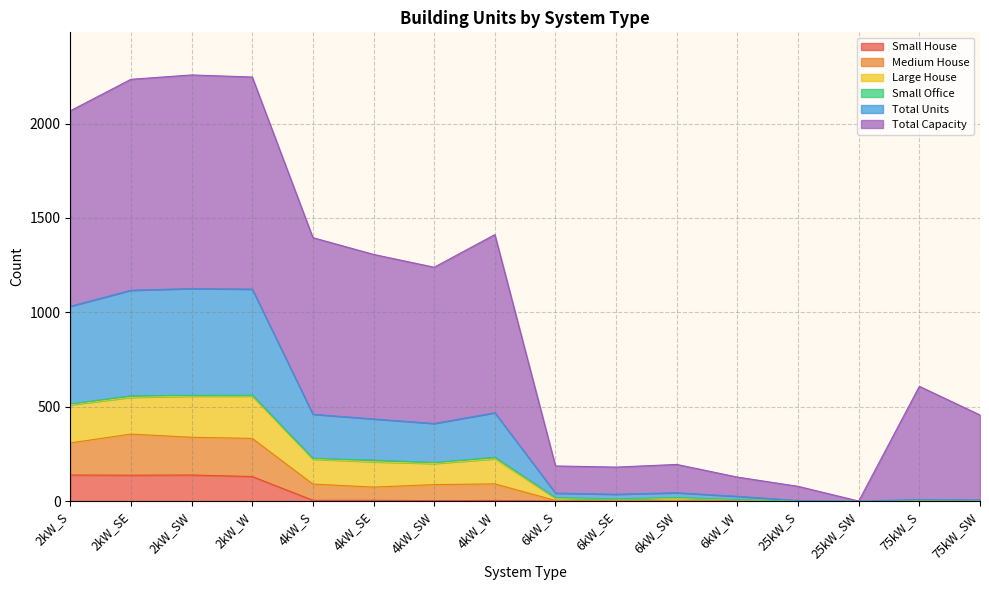

What is the highest value of the Small House series?

138